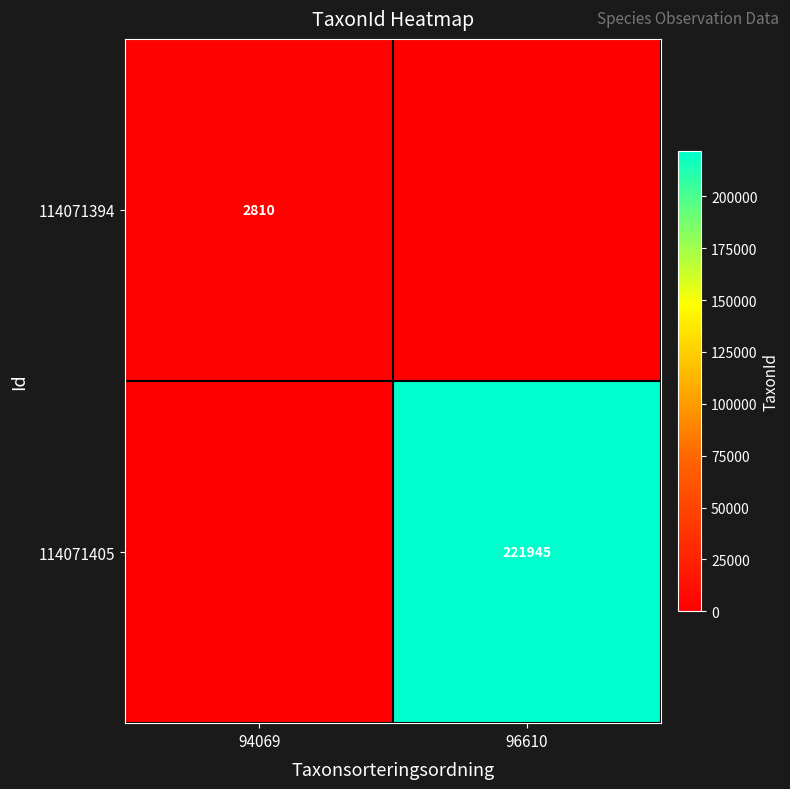

Which category has the lowest value across all series?

96610